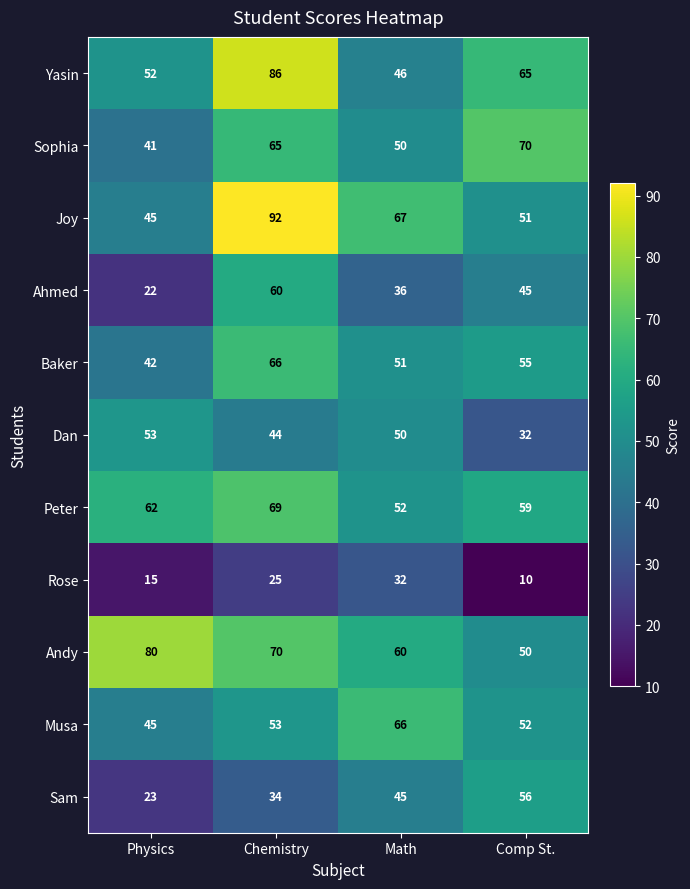

True or false: Joy has a value of 45 at Physics.

True